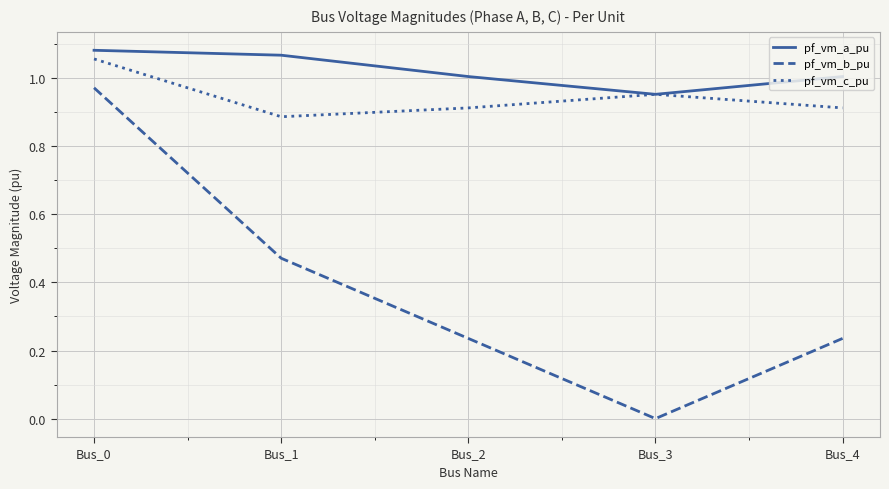

Is the value of pf_vm_a_pu at Bus_1 greater than the value of pf_vm_b_pu at Bus_1?

Yes